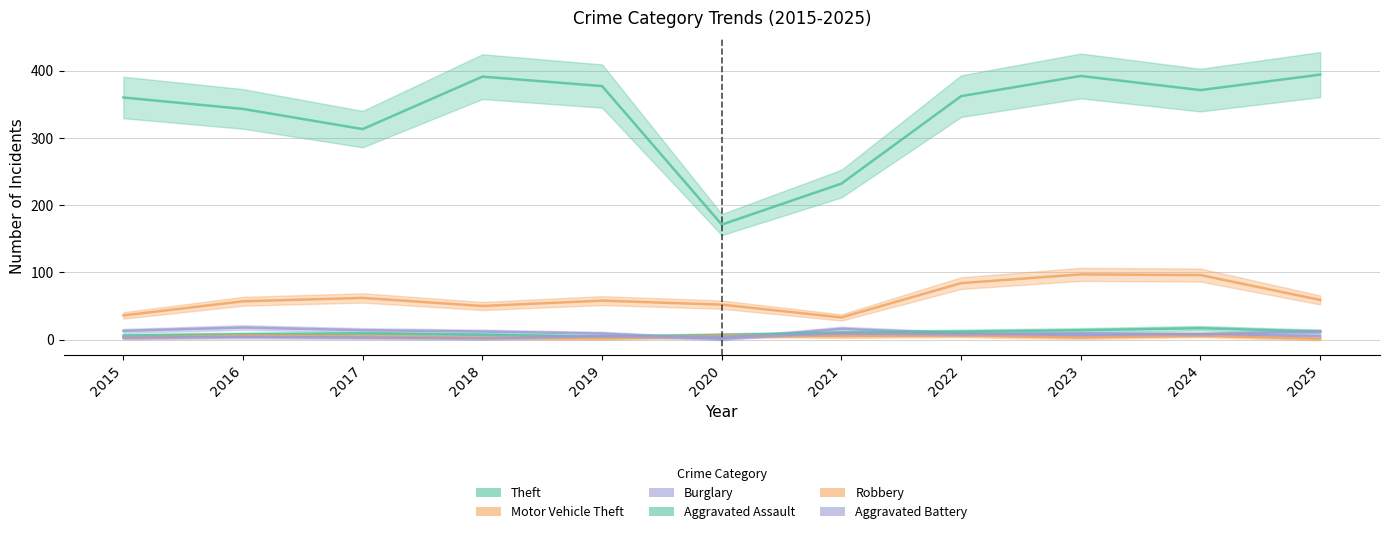

What is the value of the Theft point at the 1st from the left?

360